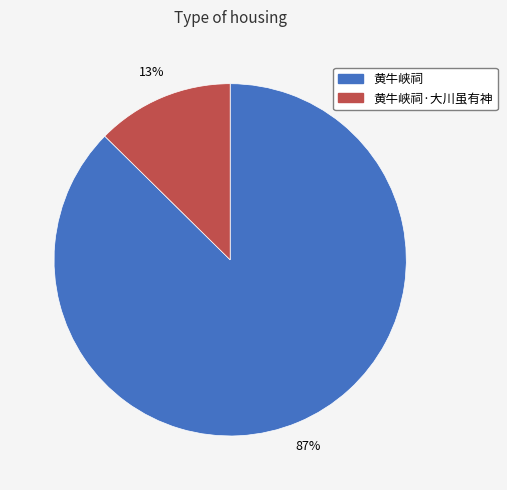

Does any single category account for the majority?

Yes